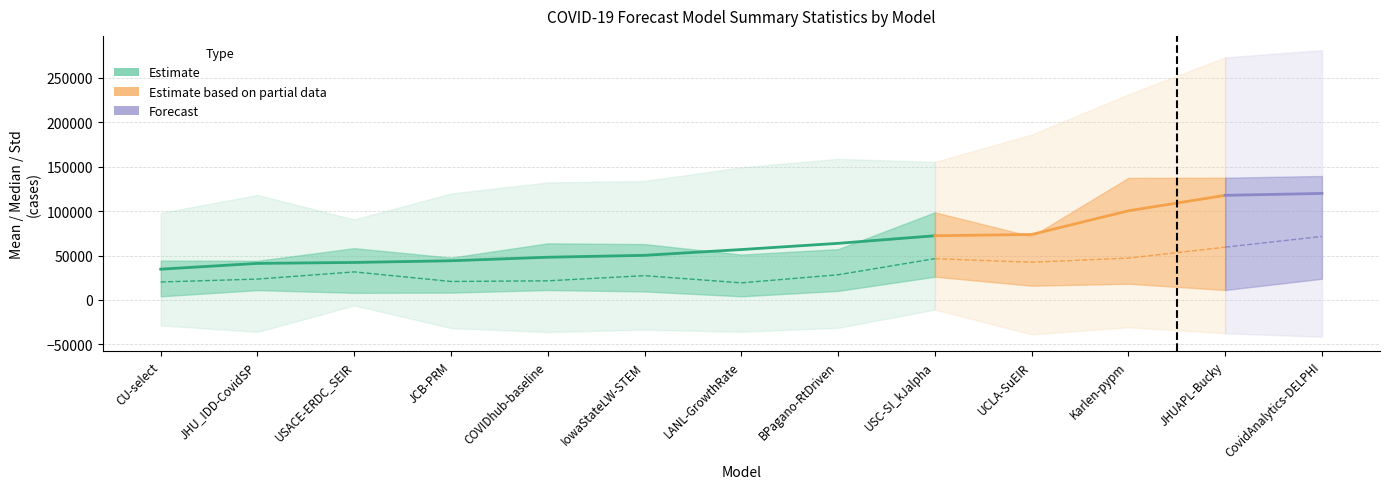

Which has a higher value, COVIDhub-baseline or UCLA-SuEIR?

UCLA-SuEIR